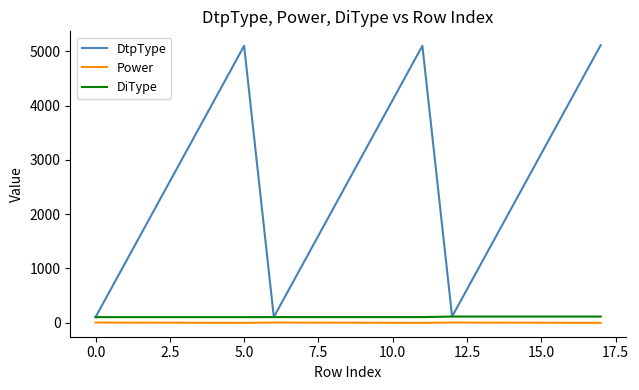

What is the maximum value shown in the chart?

5111